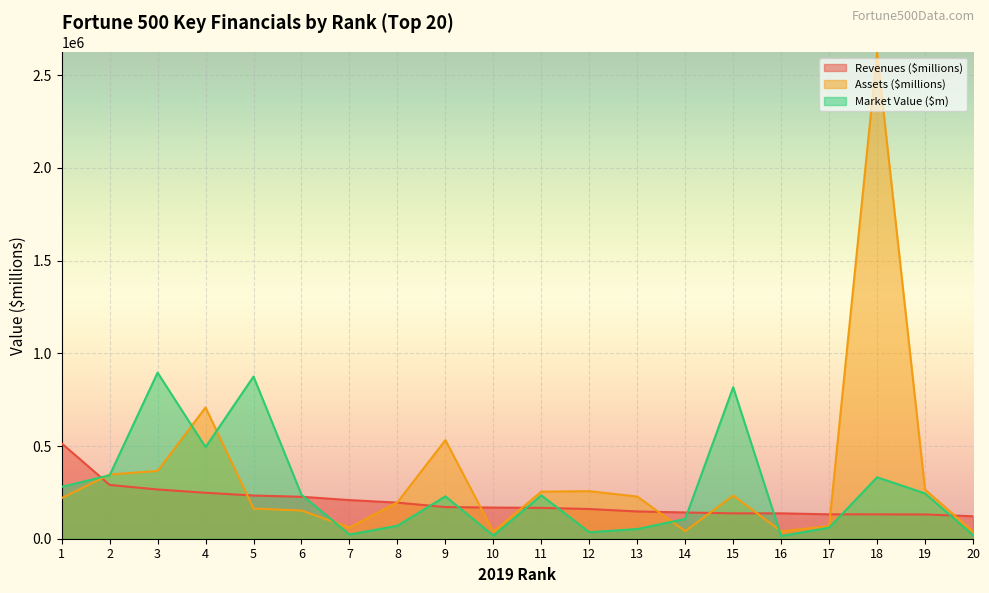

True or false: Revenues ($millions) has more than 0 interior local peaks.

False